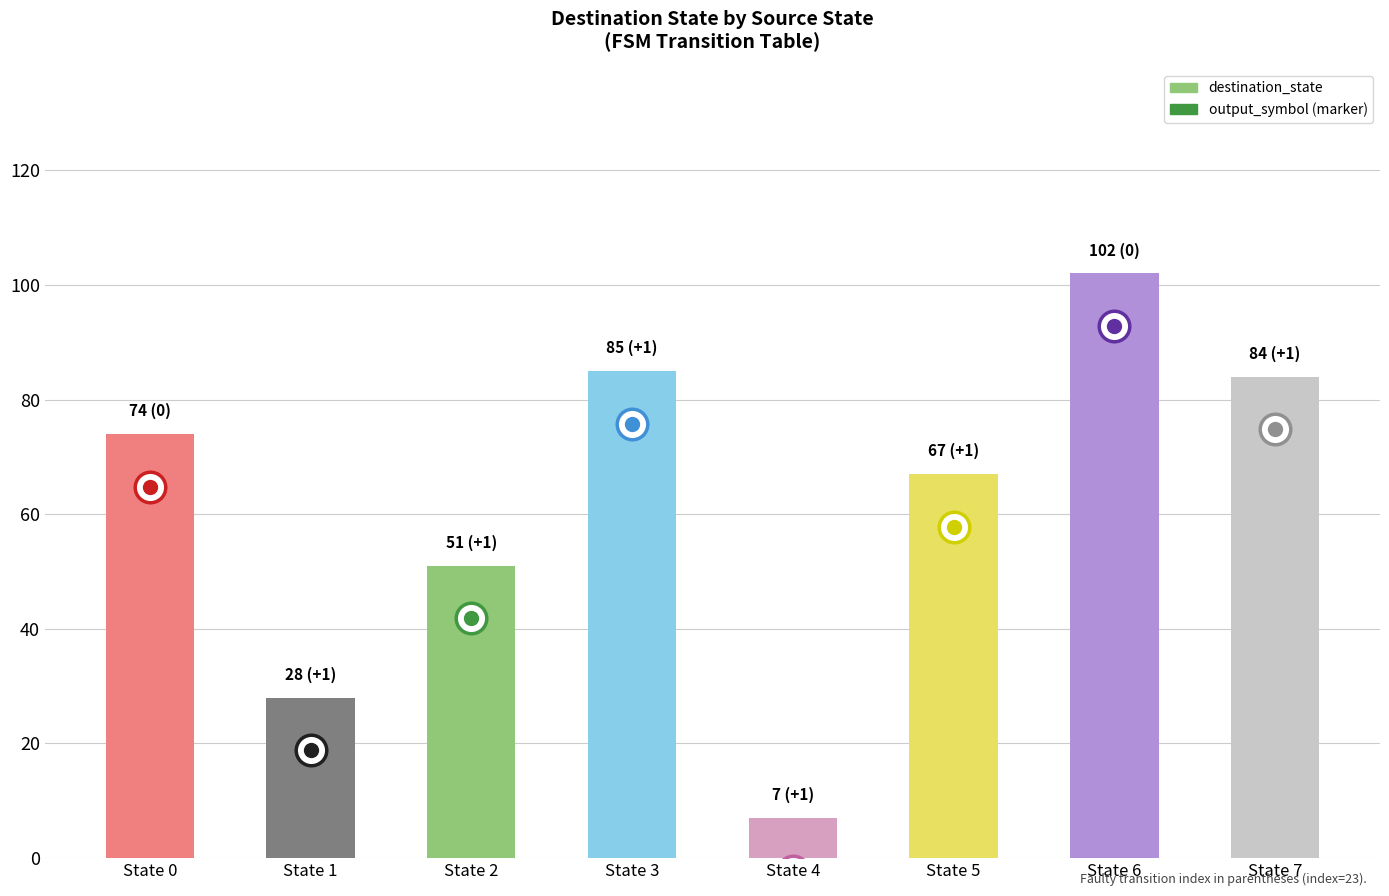

Reading left to right, transcribe all the data shown in this chart.

State 0=74	State 1=28	State 2=51	State 3=85	State 4=7	State 5=67	State 6=102	State 7=84